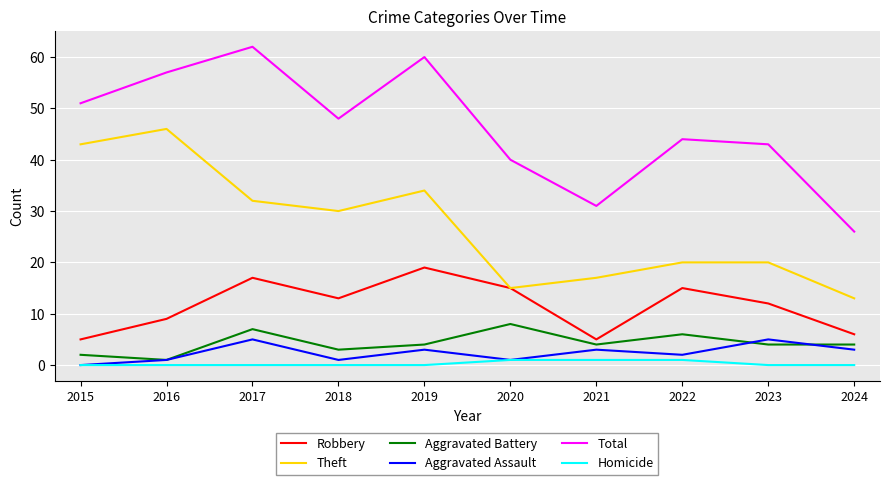

Where is Aggravated Assault nearest to the value 2?

2022